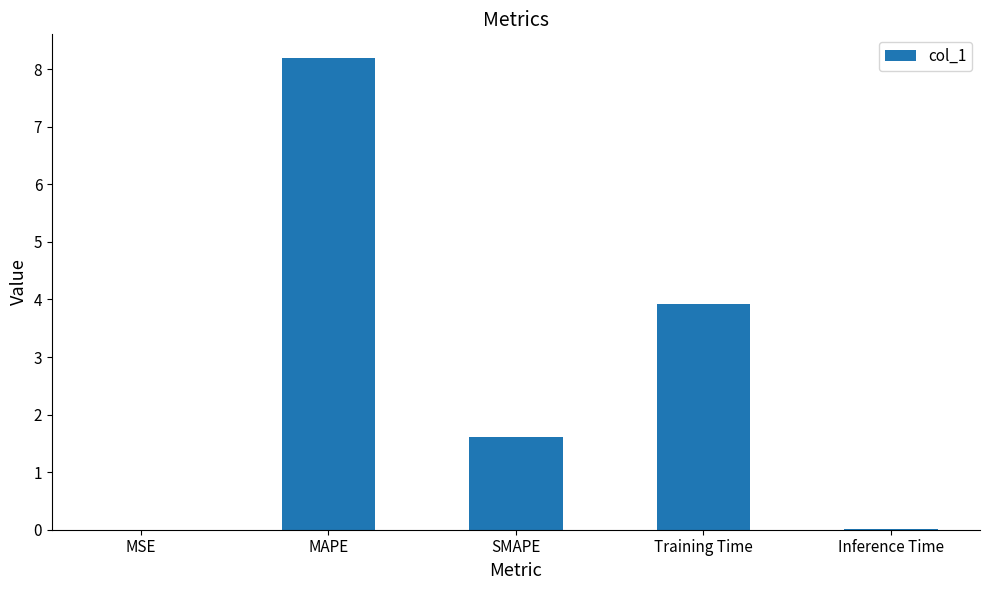

How many series are shown in this chart?

1